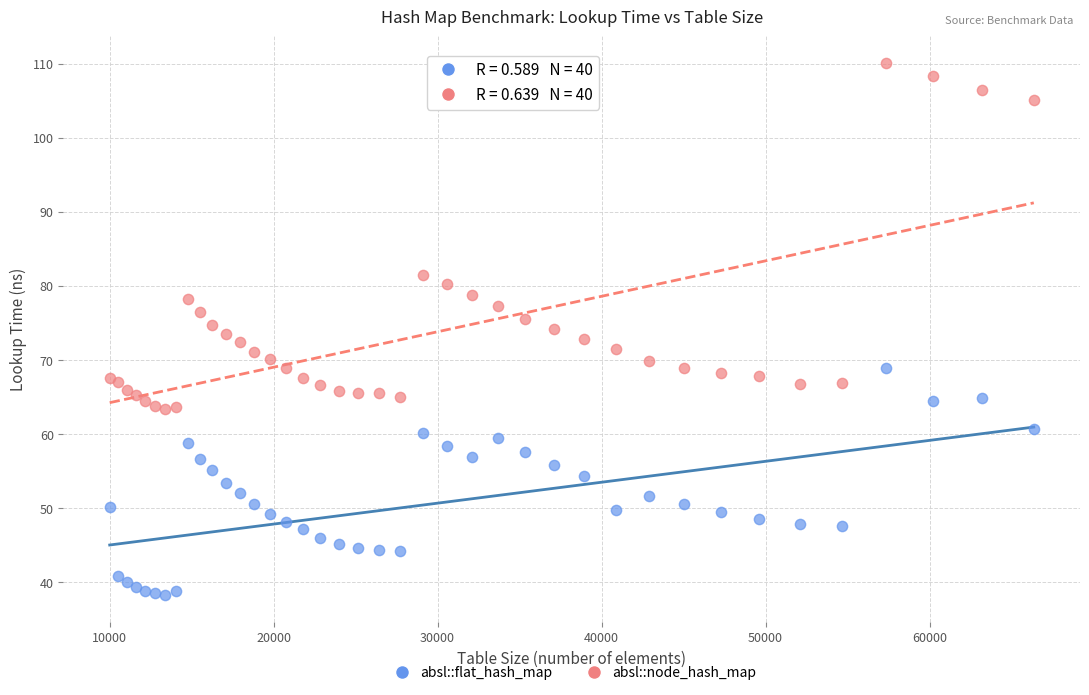

Which series contains the highest Y value?

absl::node_hash_map